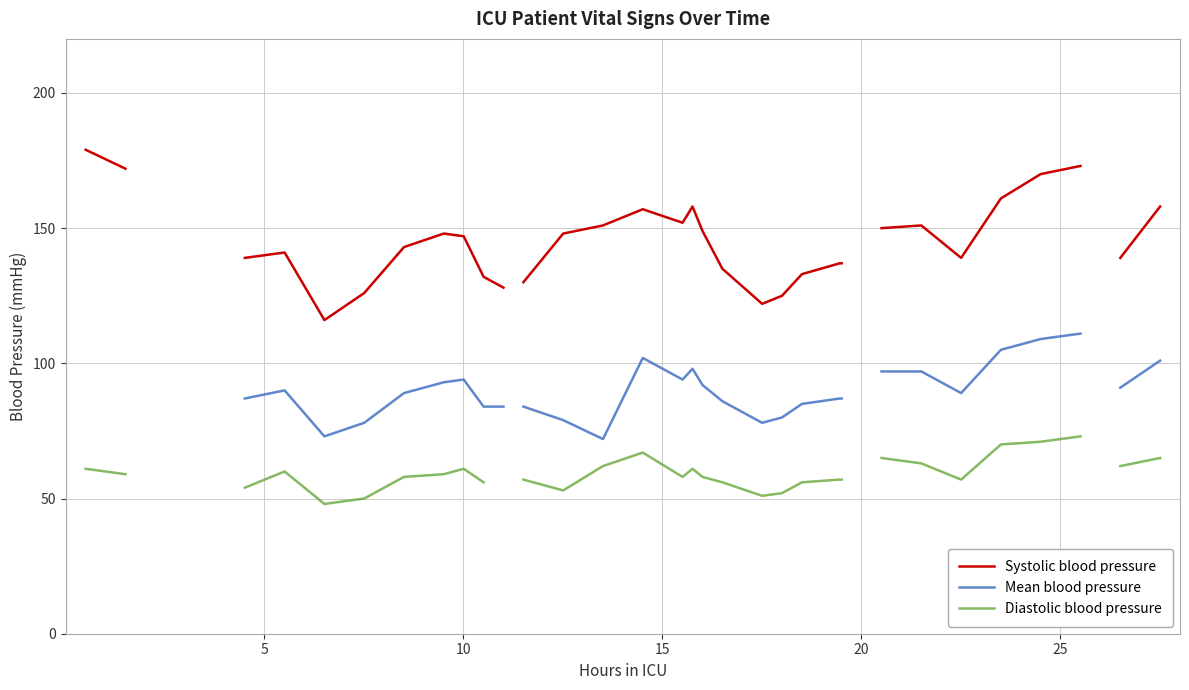

How many lines are shown in the chart?

3